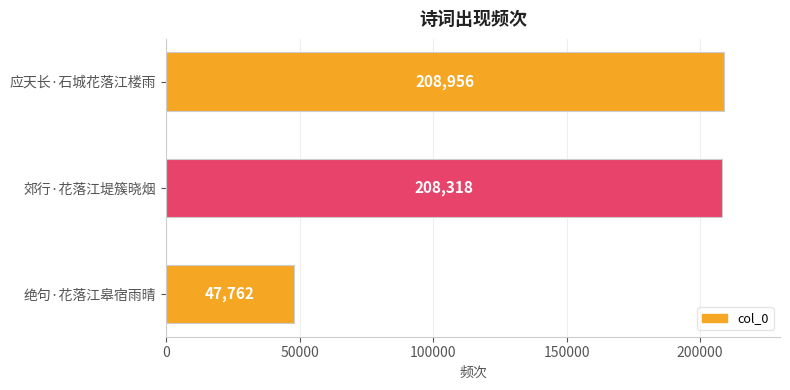

Rank the categories by value from lowest to highest.

绝句·花落江皋宿雨晴, 郊行·花落江堤簇晓烟, 应天长·石城花落江楼雨